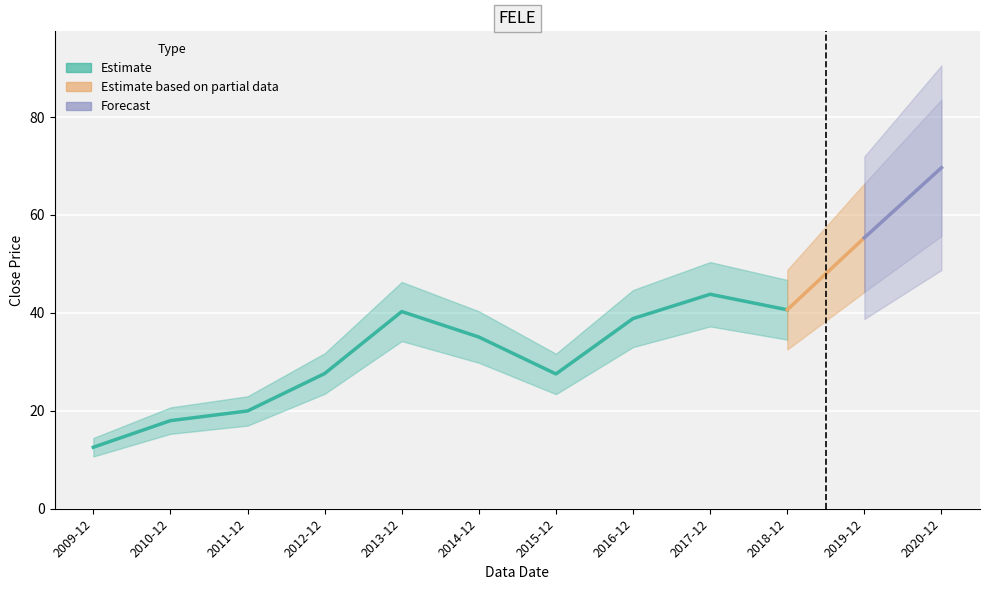

What is the difference between the maximum and minimum values?

57.1